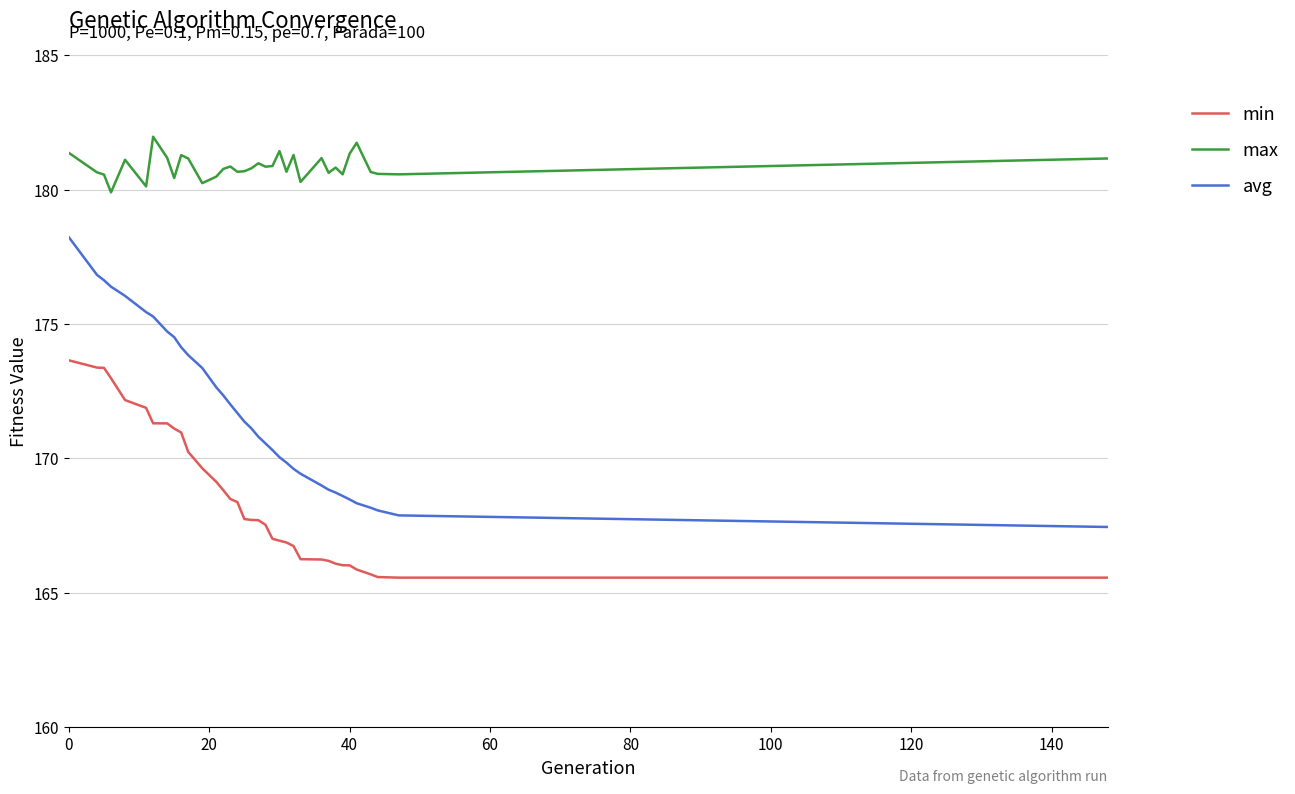

Which series has the largest range (max minus min)?

avg